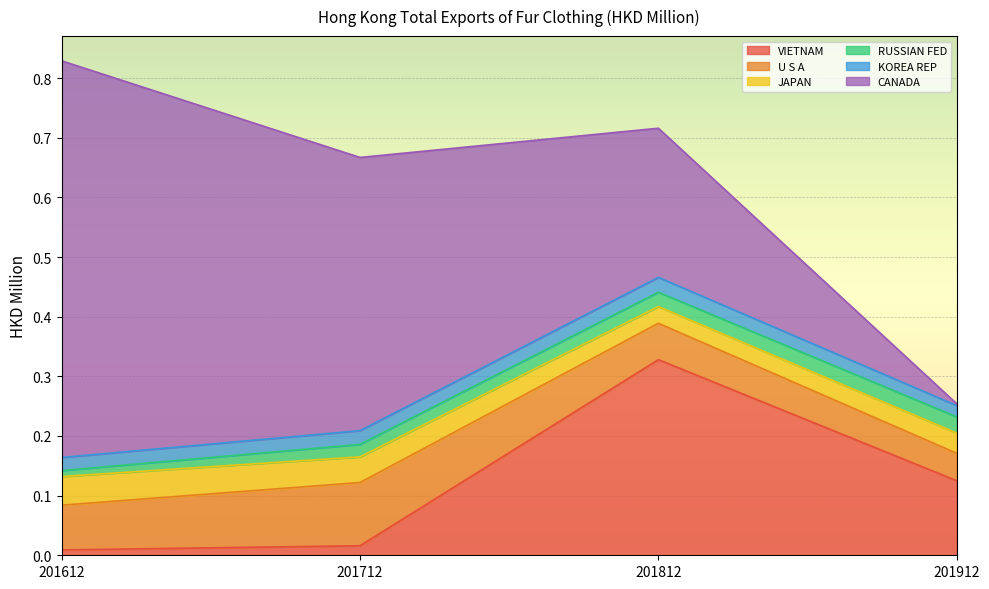

Reading right to left, list all the values displayed in this chart.

VIETNAM: 0.1	0.3	0.0	0.0
U S A: 0.0	0.1	0.1	0.1
JAPAN: 0.0	0.0	0.0	0.0
RUSSIAN FED: 0.0	0.0	0.0	0.0
KOREA REP: 0.0	0.0	0.0	0.0
CANADA: 0.0	0.2	0.5	0.7